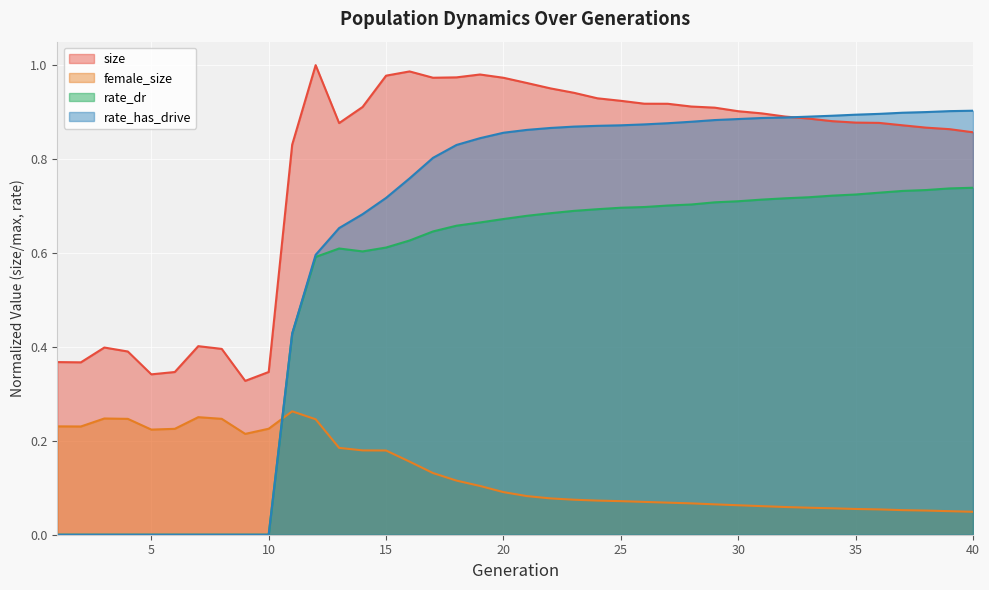

What is the value of the female_size point at the 20th from the left?

0.1